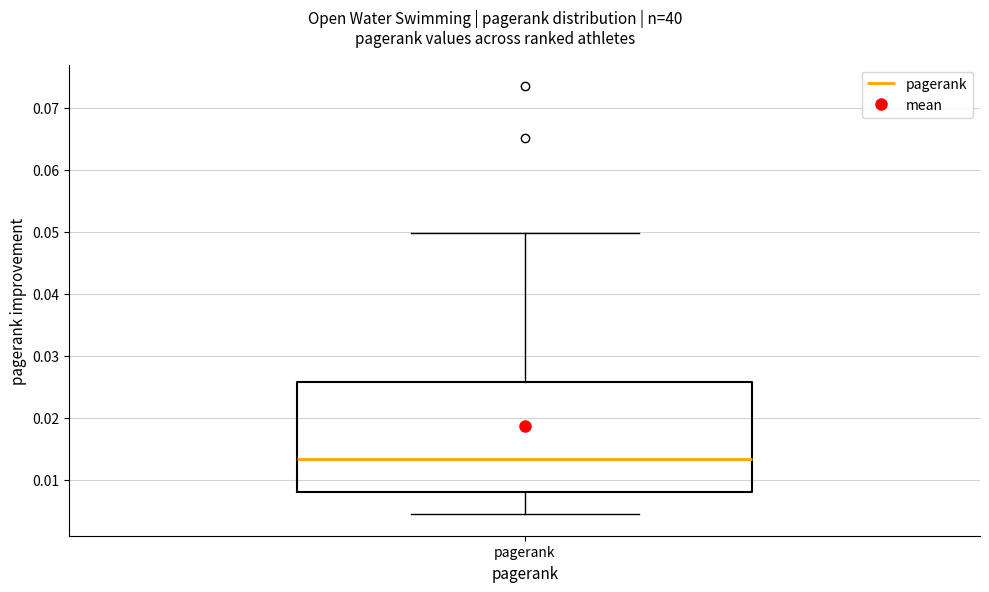

Transcribe this box plot: give where the median line is, the range the box spans, and where the two whiskers end, as read against the y-axis. The values are not printed on the chart, so give them approximately, as read against the axis.

median 0.013, box 0.008 to 0.026, whiskers 0.004 to 0.050